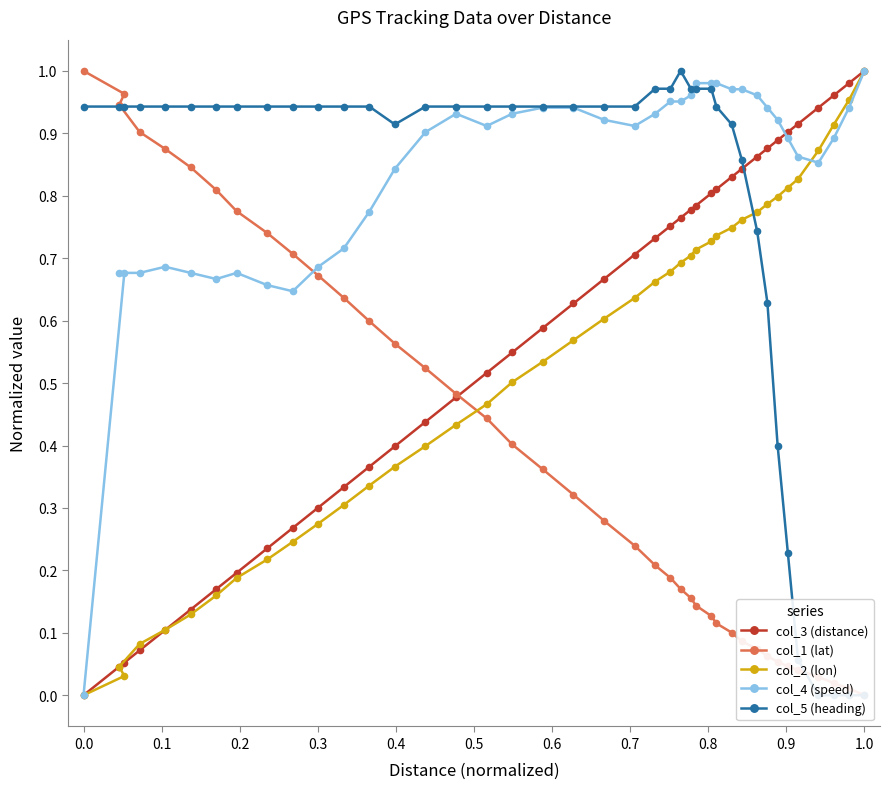

In col_5 (heading), how many points are higher than both neighbors (excluding endpoints)?

1